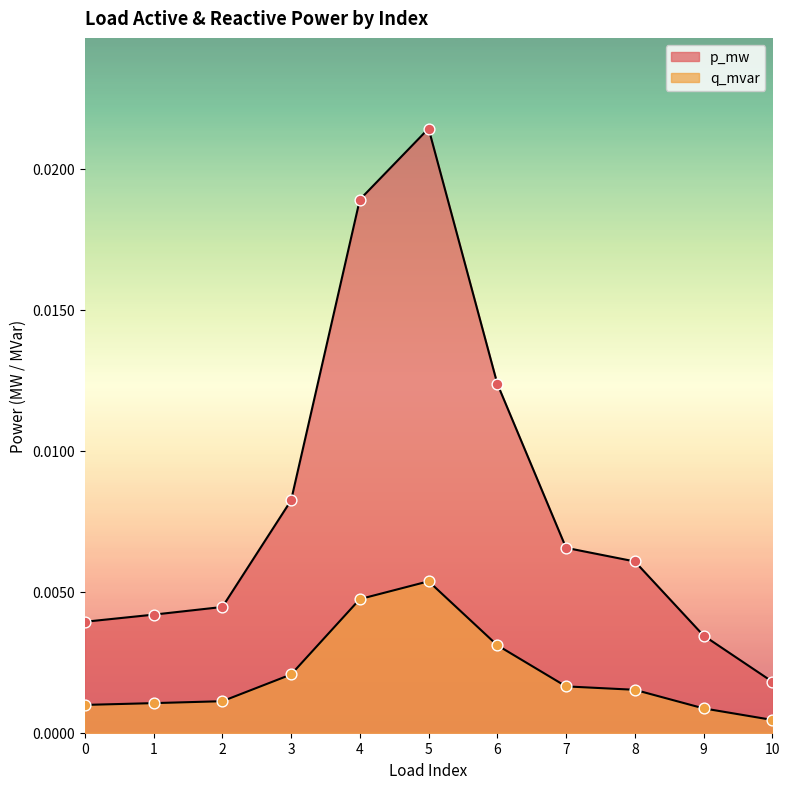

Which series has the widest spread of Y values?

p_mw